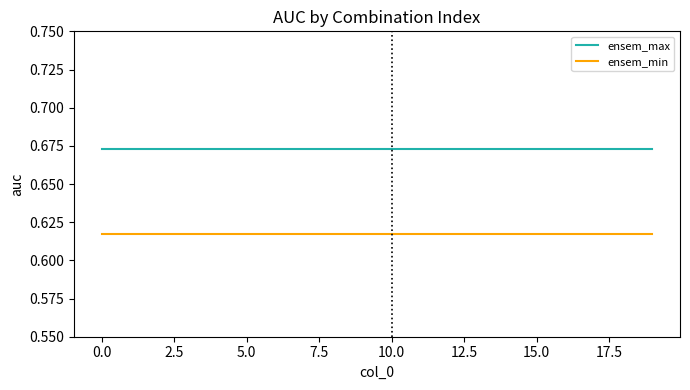

True or false: ensem_max and ensem_min intersect in this chart.

False